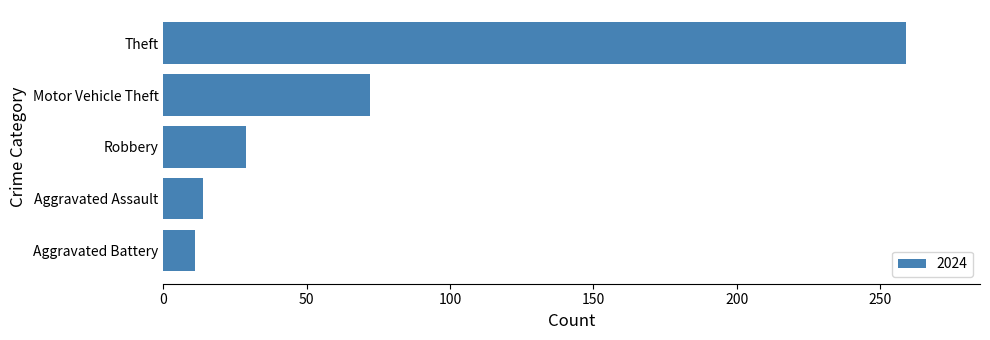

Between Motor Vehicle Theft and Theft, which is larger?

Theft